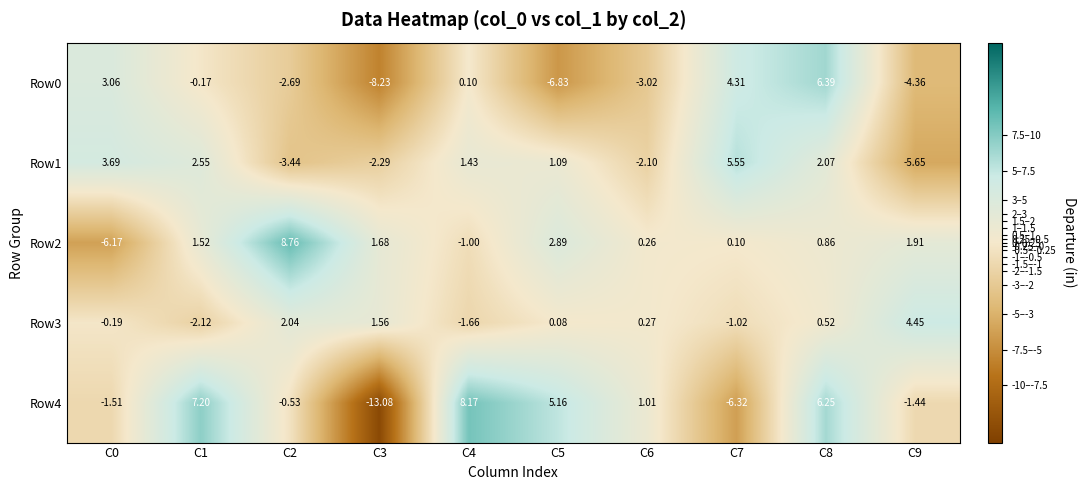

Is the value of Row0 at C5 greater than the value of Row1 at C7?

No